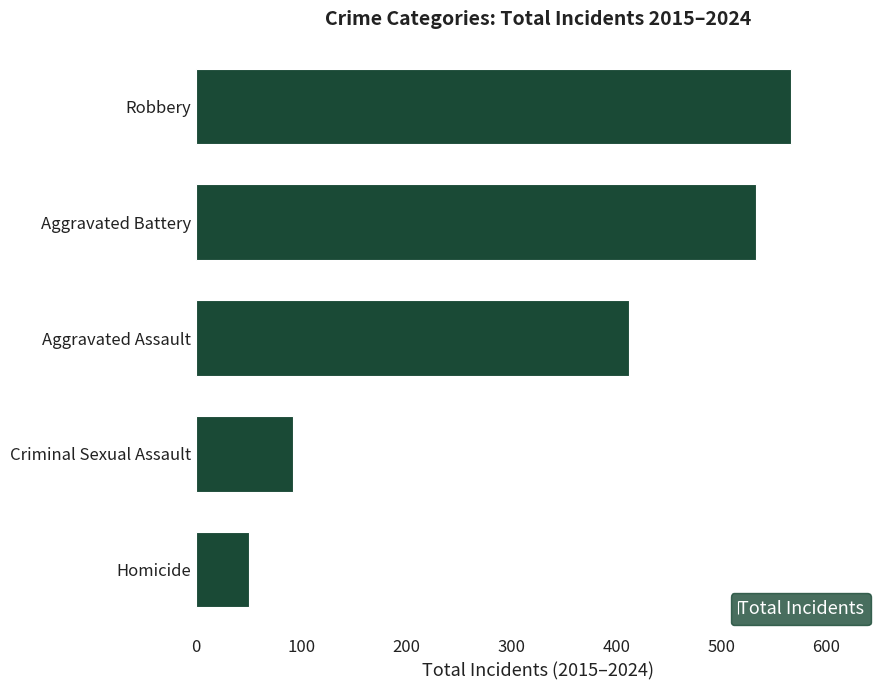

What is the difference between the maximum and second lowest values?

474